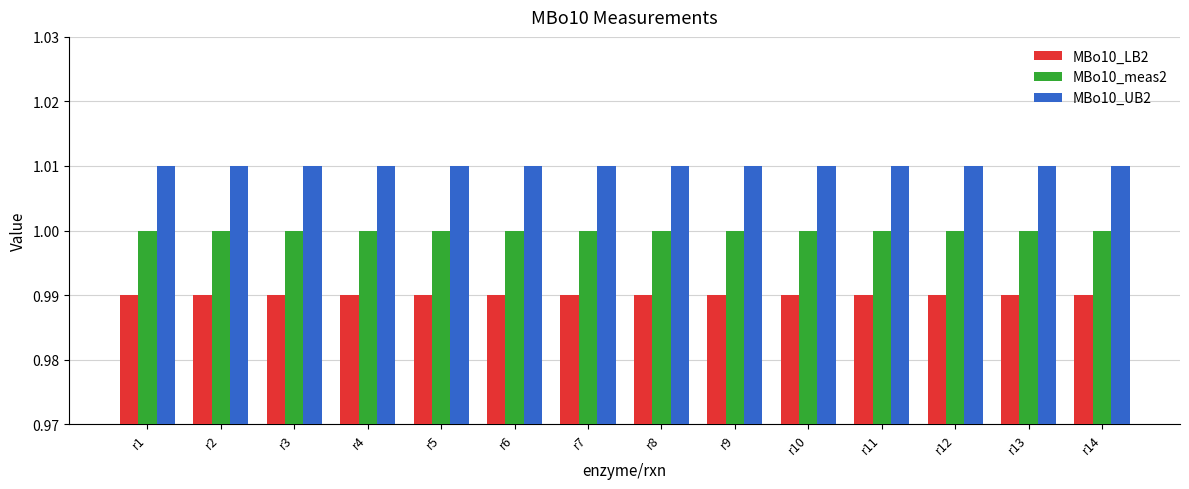

Is it true that MBo10_meas2 equals 1.6 at r7?

False